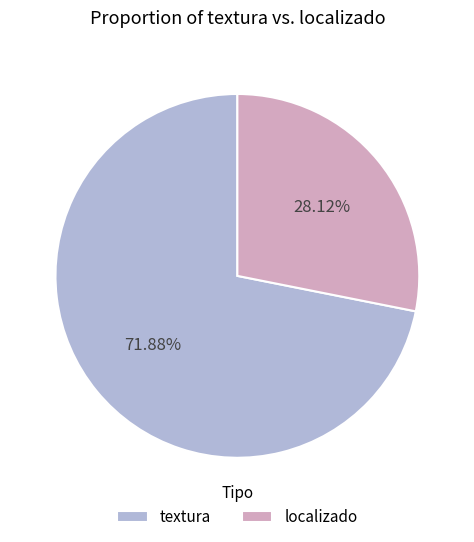

Does any single category account for the majority?

Yes